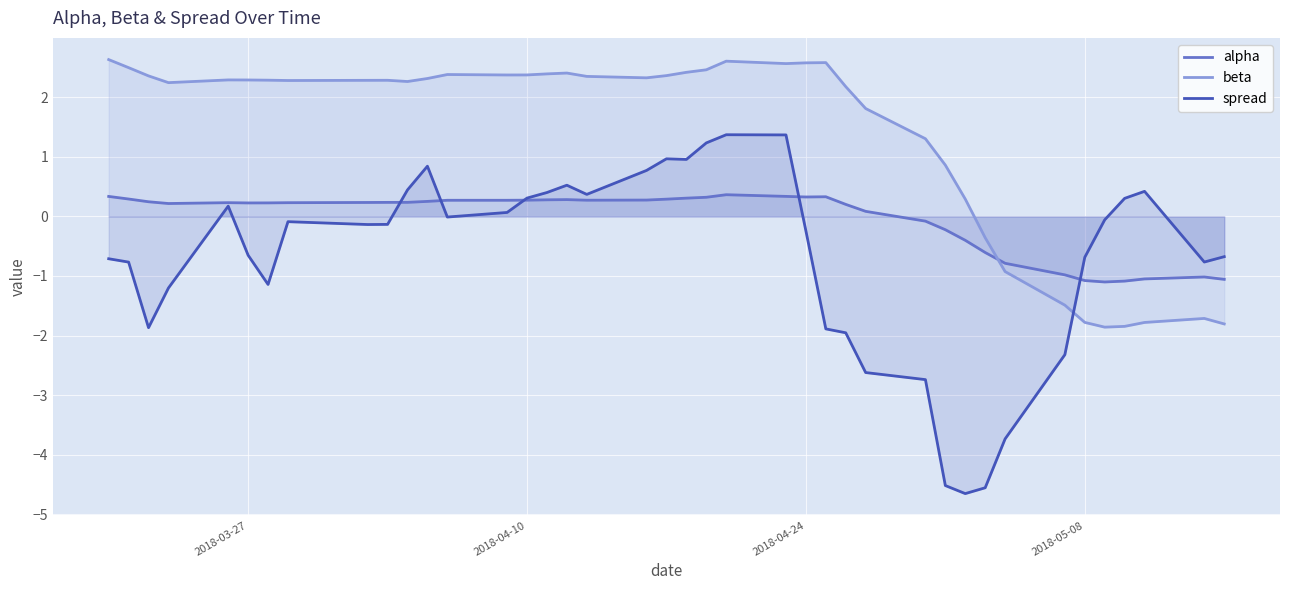

What is the highest value of the spread series?

1.4